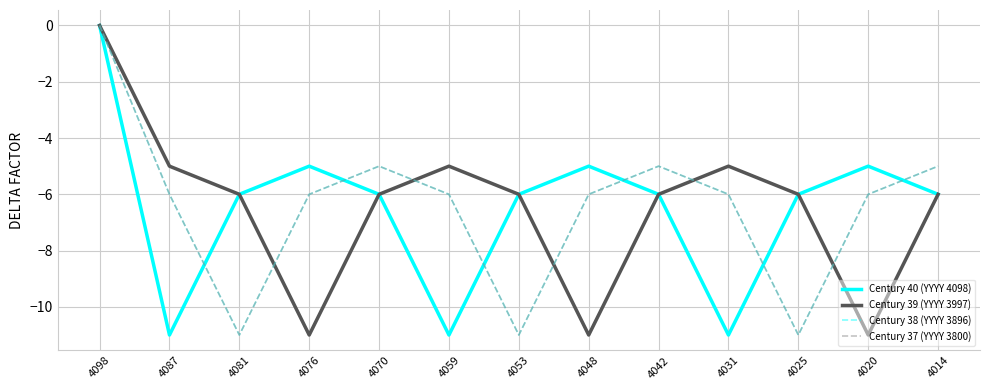

Which series changed the most between 4087 and 4076?

Century 40 (YYYY 4098)